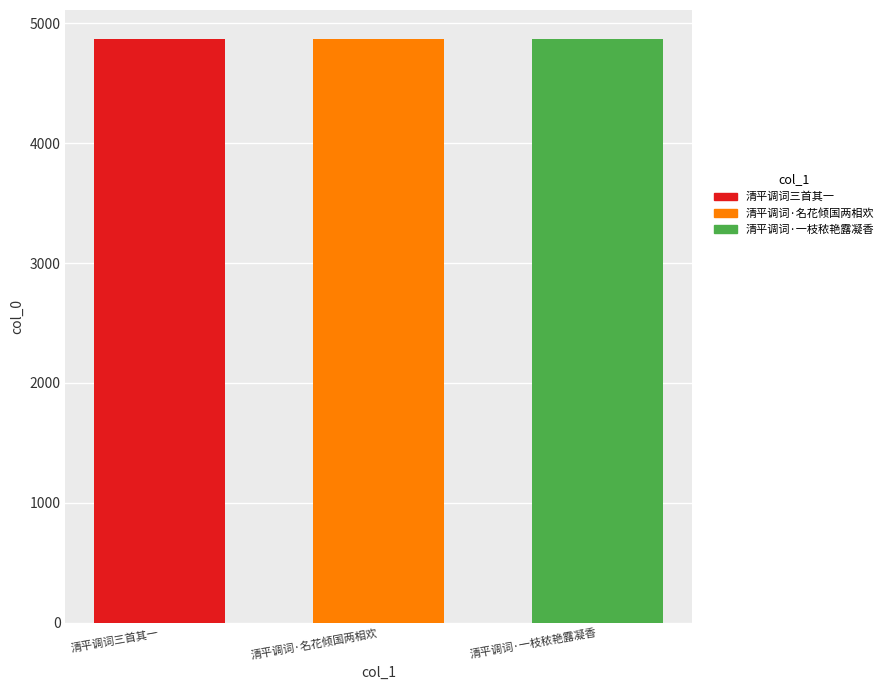

How many categories are shown in the chart?

1